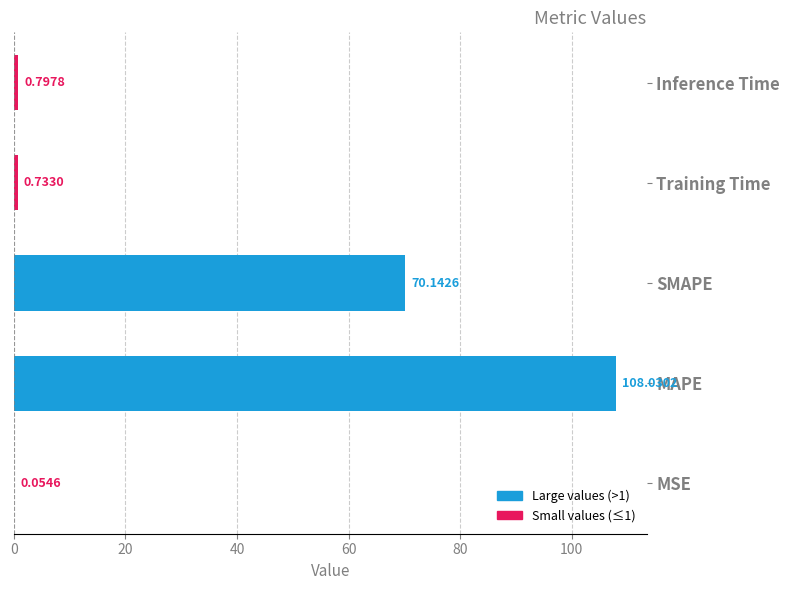

What is the sum of all values?

179.8